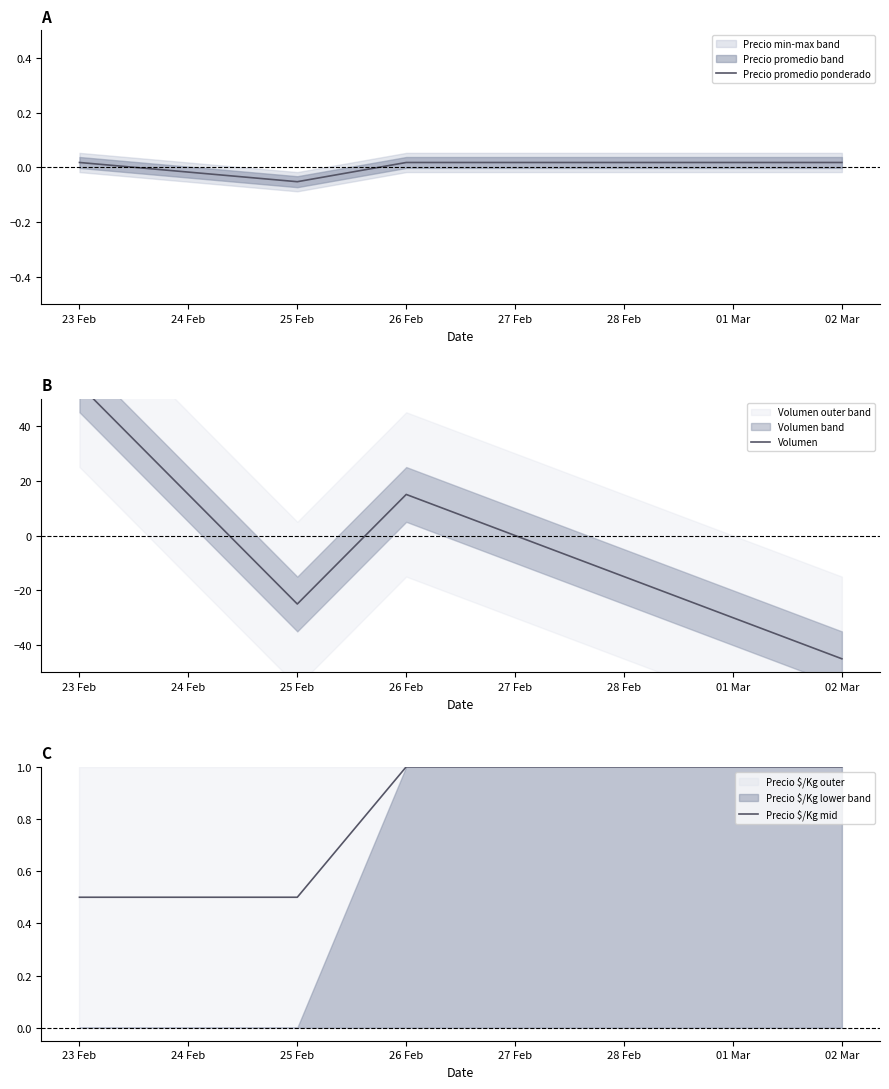

Count the Precio promedio ponderado values in the range 0 to 1.

3